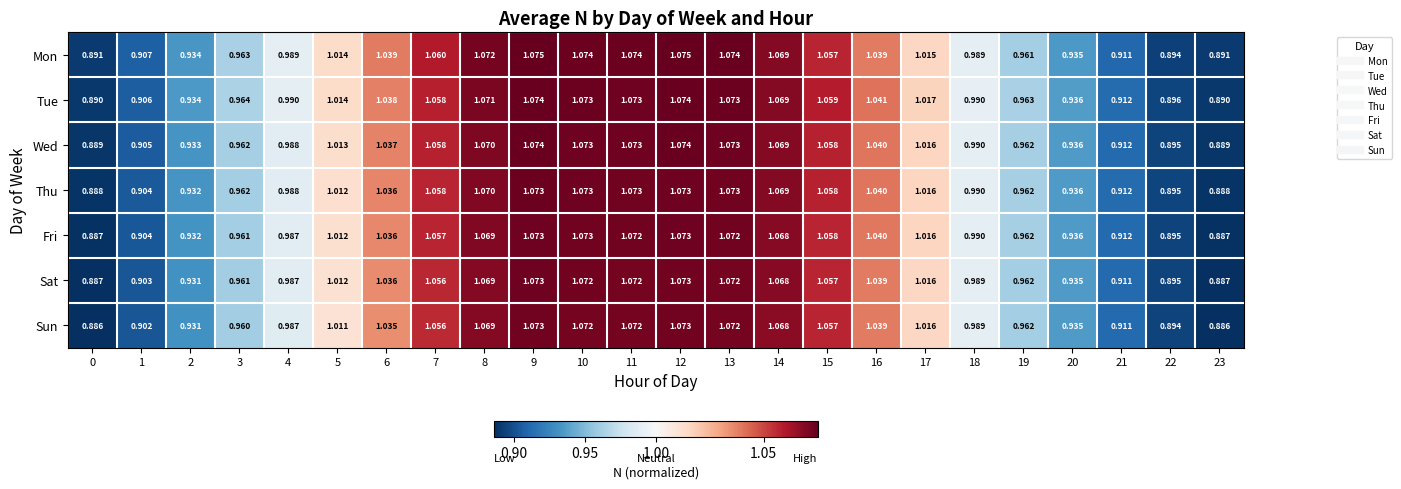

Between 13 and 15, which series saw the biggest shift?

Mon